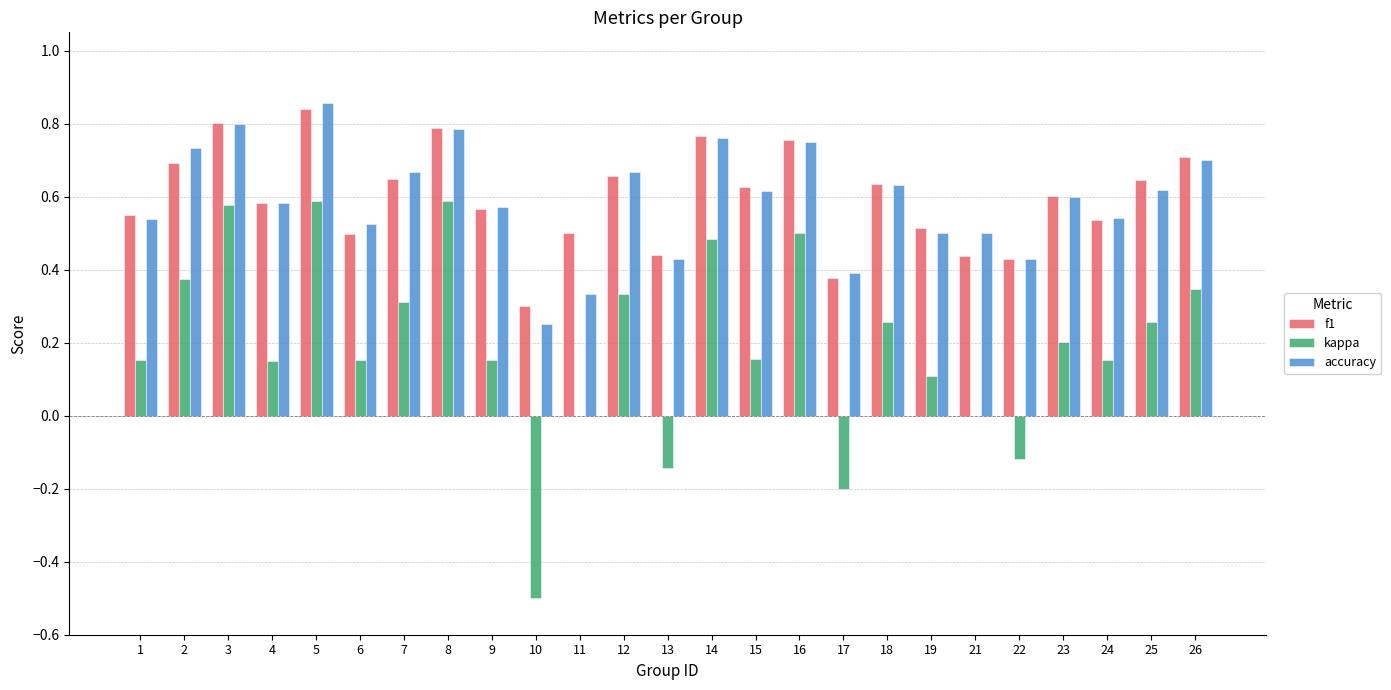

What is the sum of all f1 values?

14.9